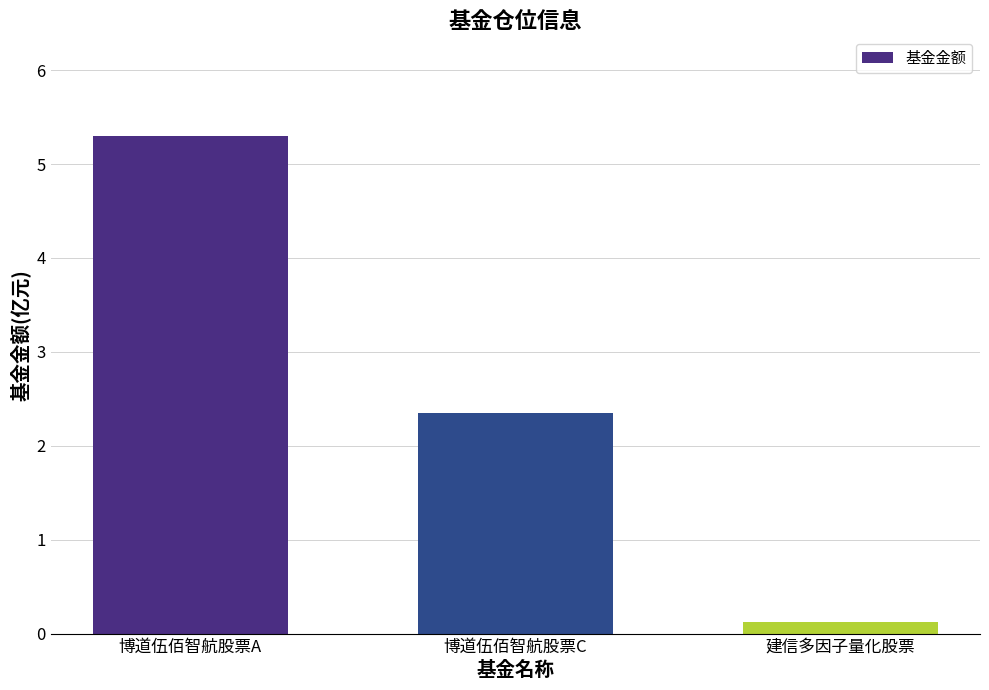

Is it true that the value at 博道伍佰智航股票A is 9.3?

False